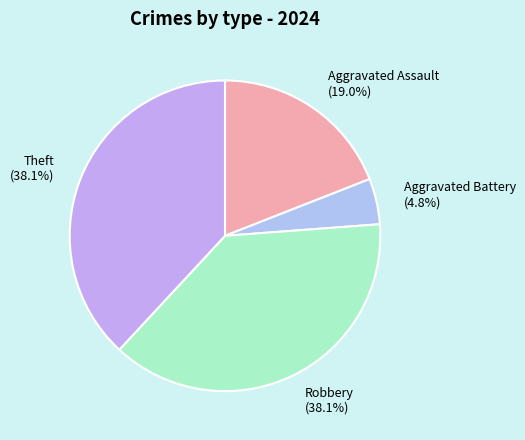

To the nearest percent, what is the difference between the largest and smallest slice percentages?

33%